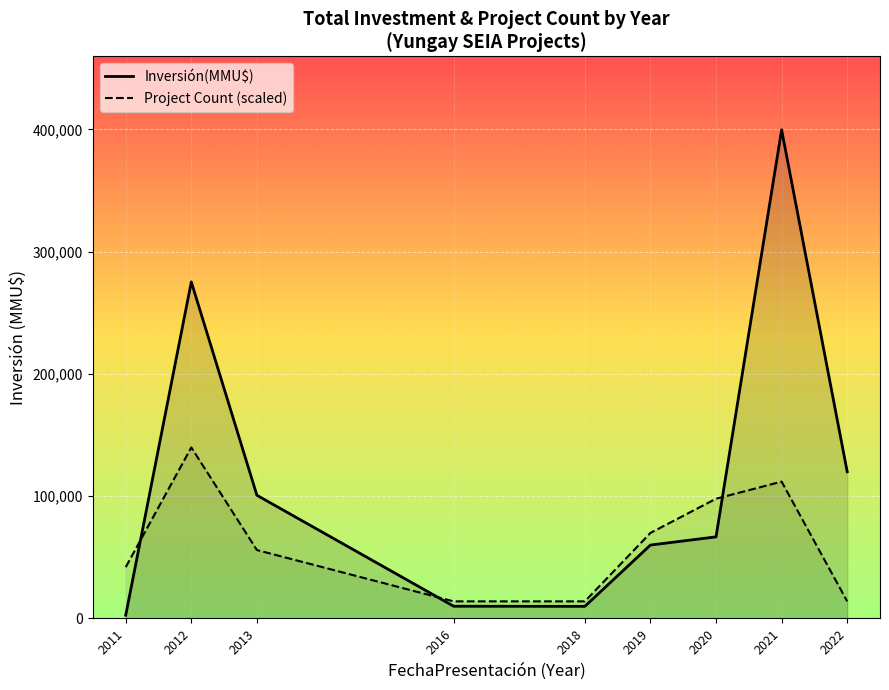

Reading left to right, what are all the values shown in this chart?

Inversión(MMU$): 2011=2650.0	2012=275211.0	2013=100750.0	2016=10000.0	2018=9903.0	2019=60033.0	2020=66732.0	2021=399613.0	2022=120000.0
Project Count (scaled): 2011=41959.4	2012=139864.5	2013=55945.8	2016=13986.5	2018=13986.5	2019=69932.3	2020=97905.2	2021=111891.6	2022=13986.5